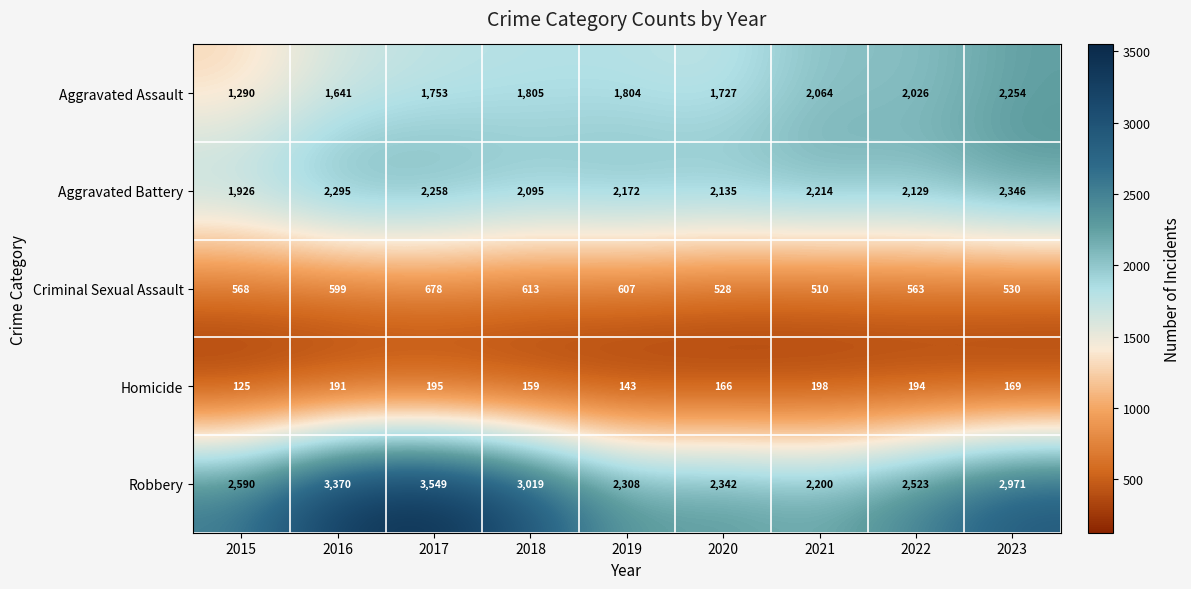

What is the total value across all series at 2018?

7691